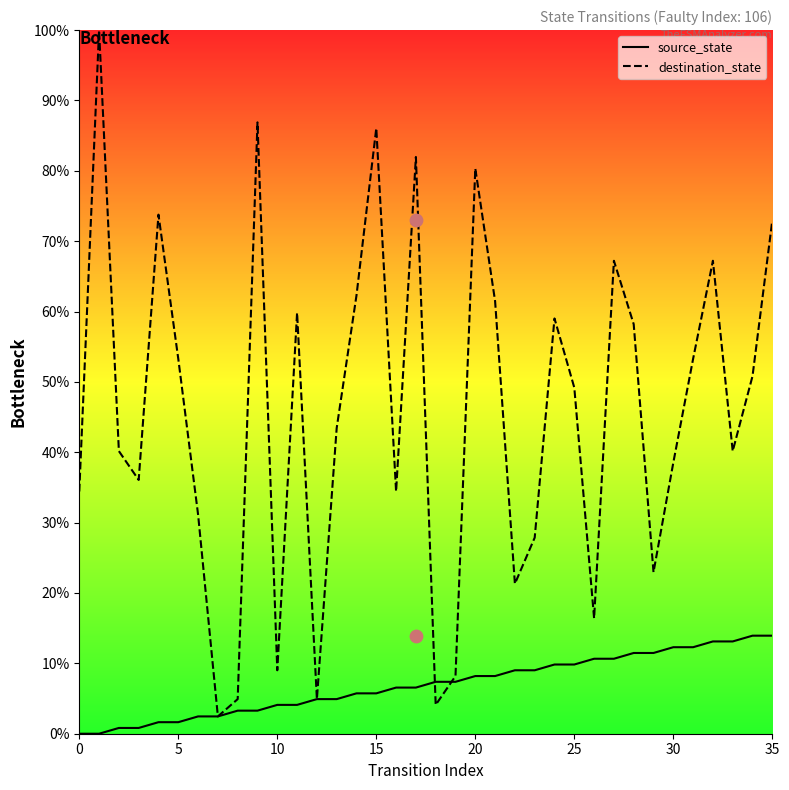

Which series has the largest Y range (max minus min)?

destination_state